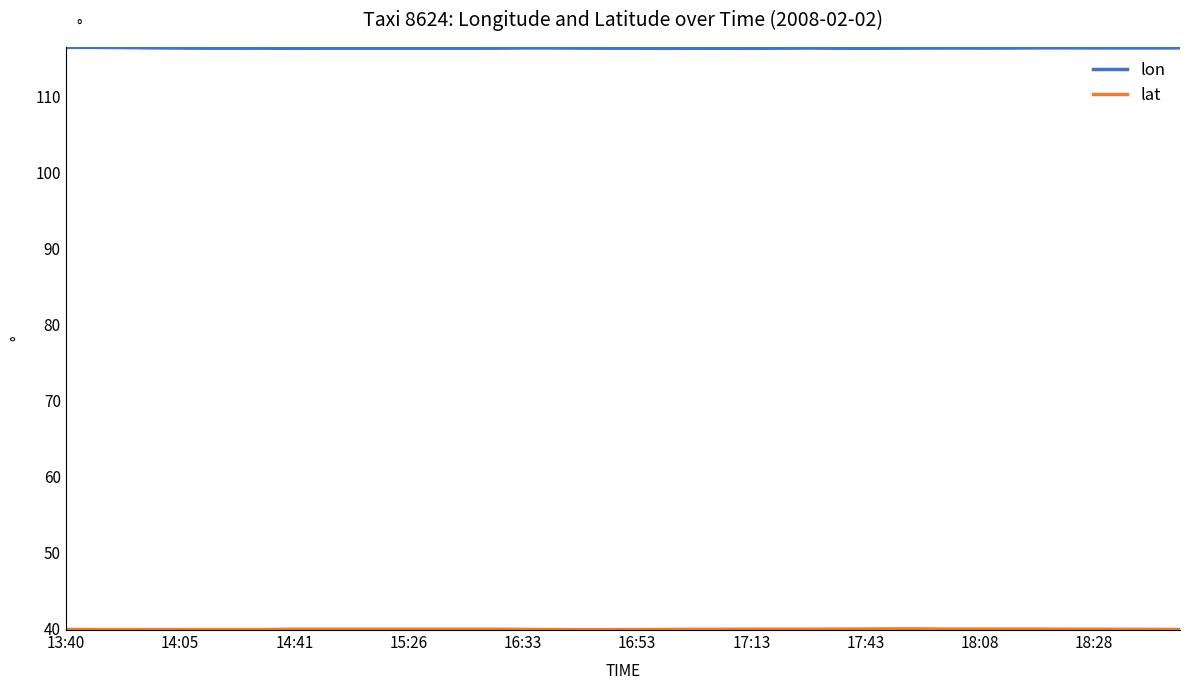

What is the smallest value displayed?

39.9